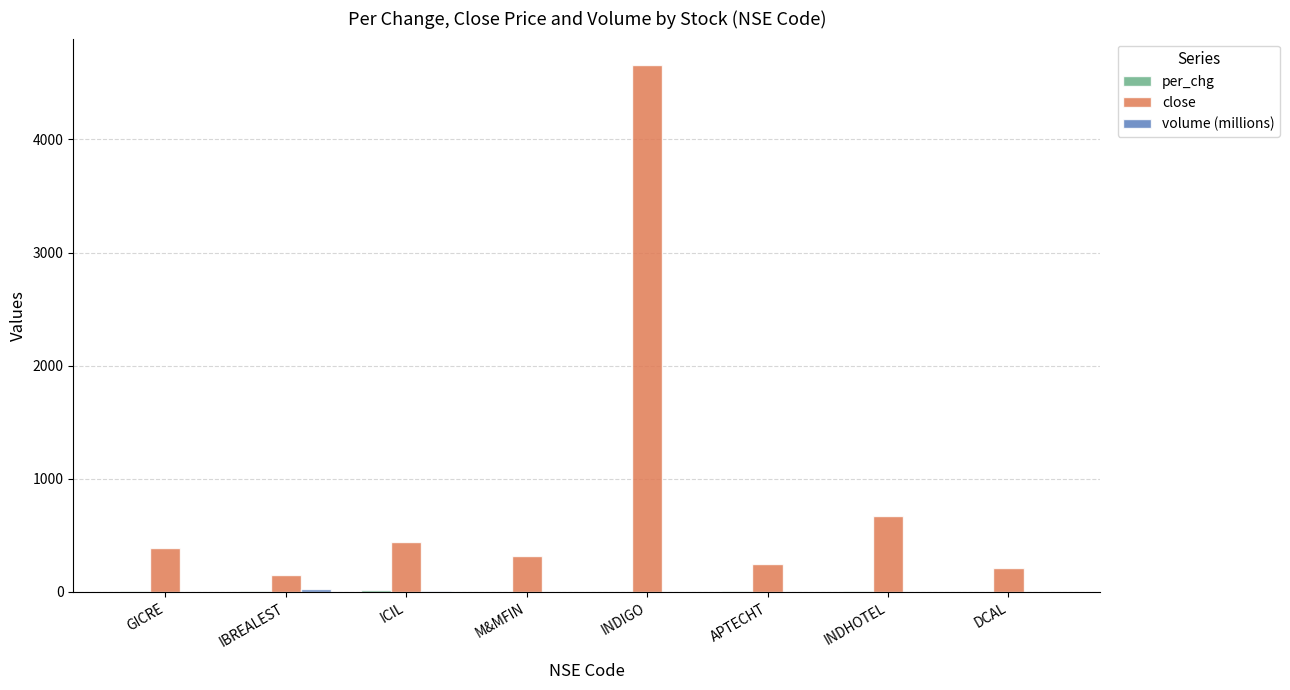

Does the chart contain stacked bars?

No